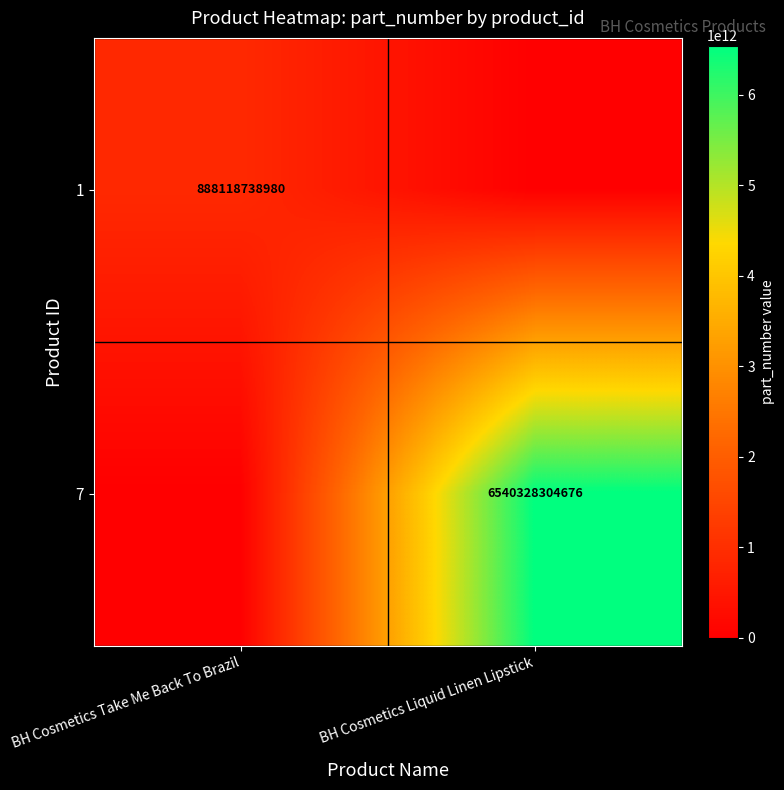

The 1 series shows 888118738980 at BH Cosmetics Take Me Back To Brazil. True or false?

True